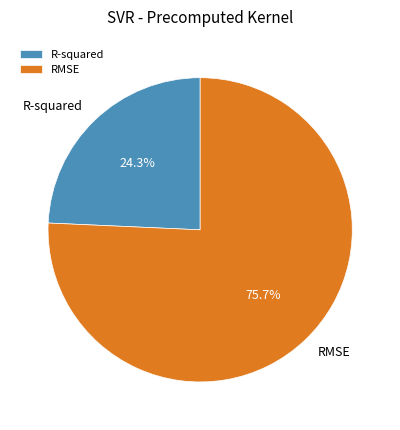

Is it true that R-squared is 24% of the pie?

True